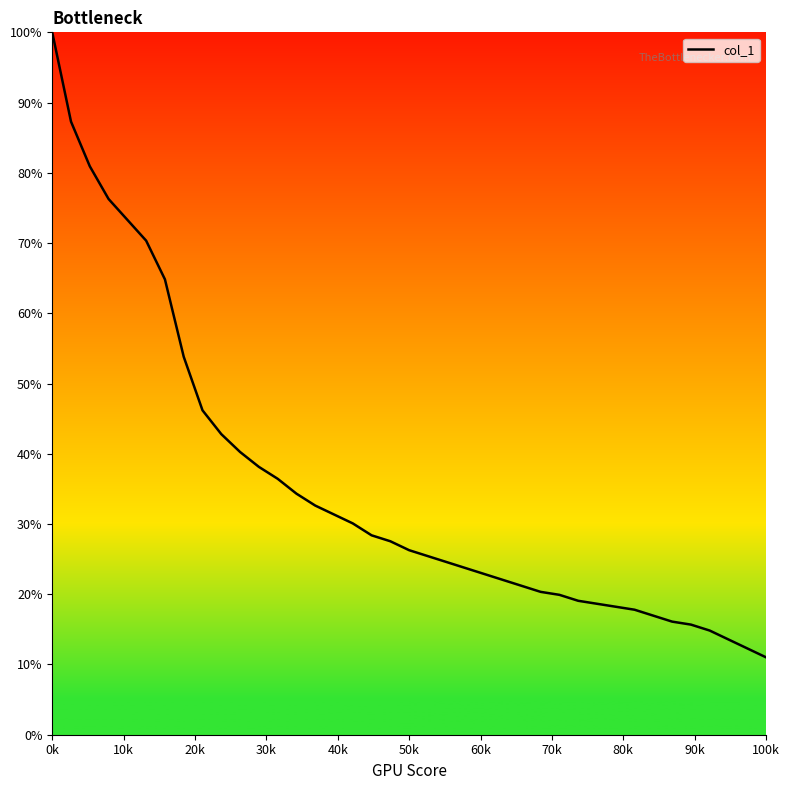

What is the difference between the maximum and minimum values?

89.0